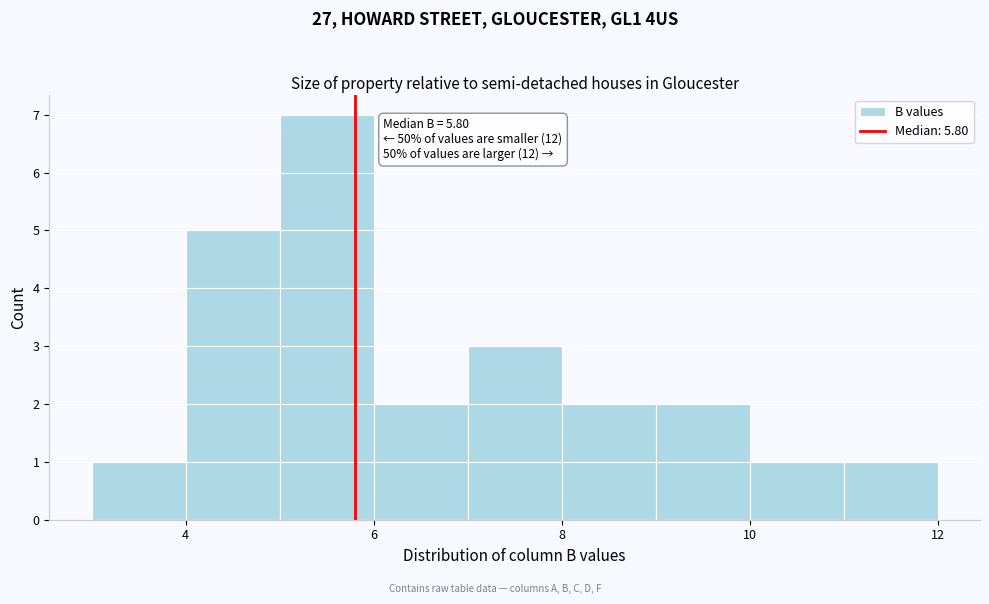

Over which range of the x-axis is the bar tallest?

5 to 6